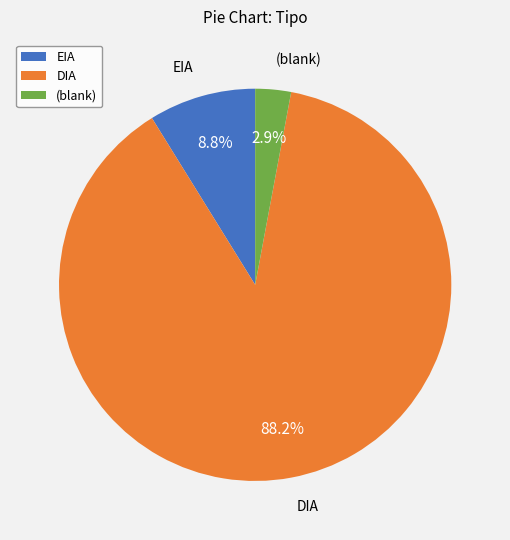

Rank the categories by value from highest to lowest.

DIA, EIA, (blank)